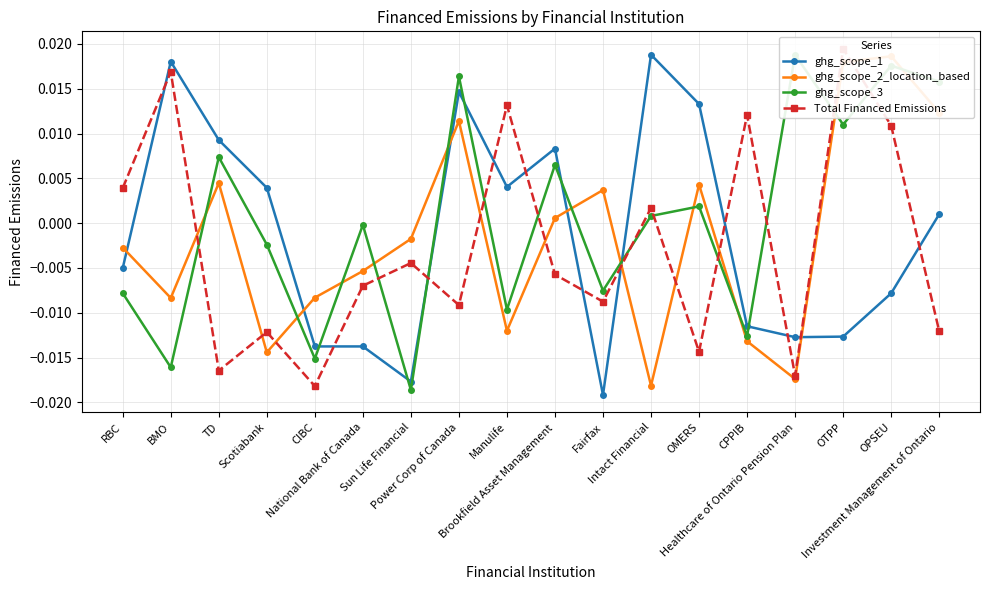

How many values in ghg_scope_2_location_based are below zero?

10